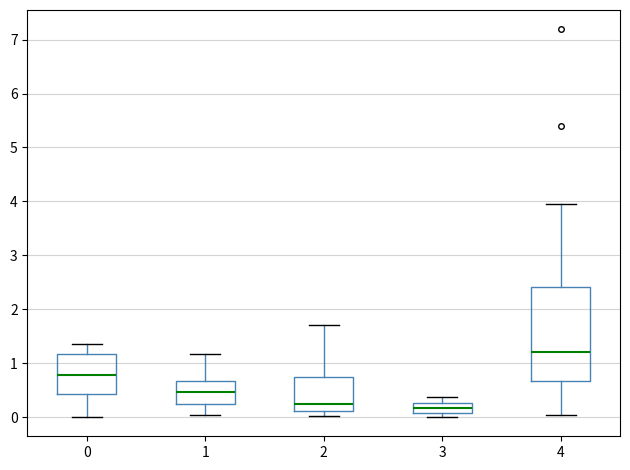

Where is the lower edge of the box at x = 1 on the y-axis? The values are not printed on the chart, so give them approximately, as read against the axis.

0.2